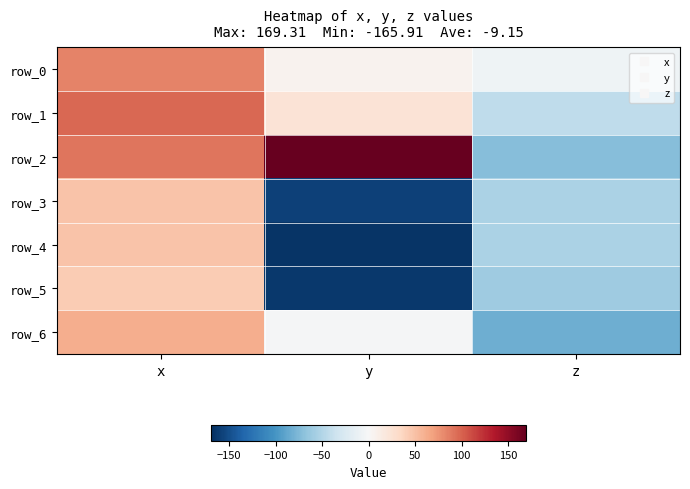

At which category is the sum across all series the highest?

x